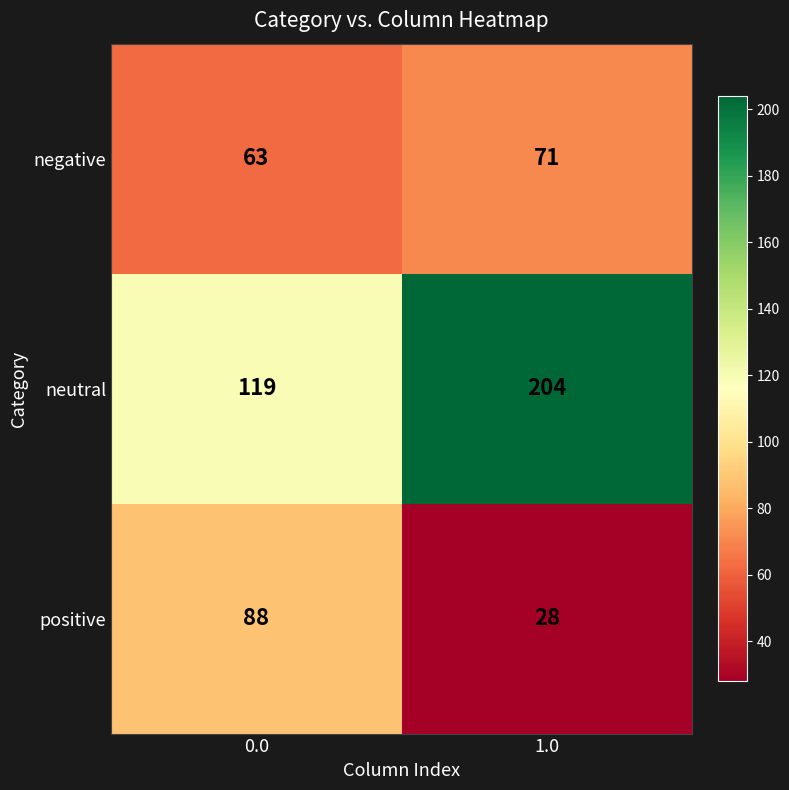

Reading left to right, extract all data points from this chart.

negative: 63	71
neutral: 119	204
positive: 88	28